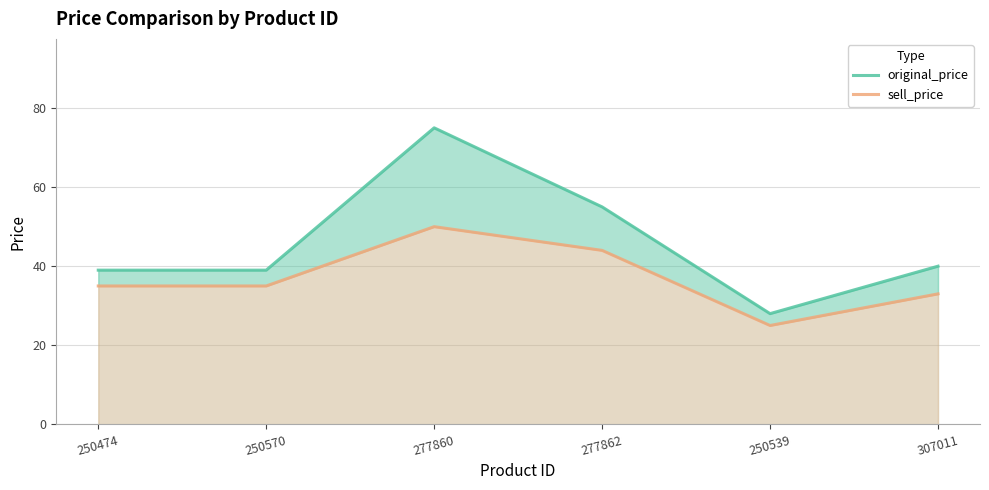

The original_price series shows 13 at 250539. True or false?

False